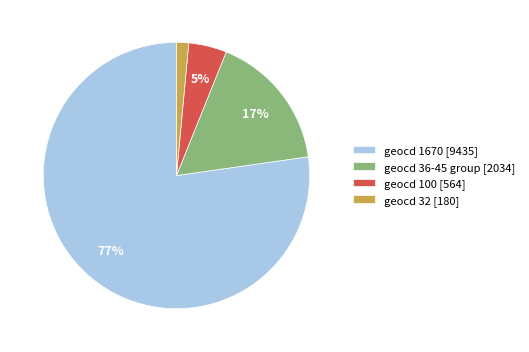

Rank the categories by value from highest to lowest.

geocd 1670 [9435], geocd 36-45 group [2034], geocd 100 [564], geocd 32 [180]